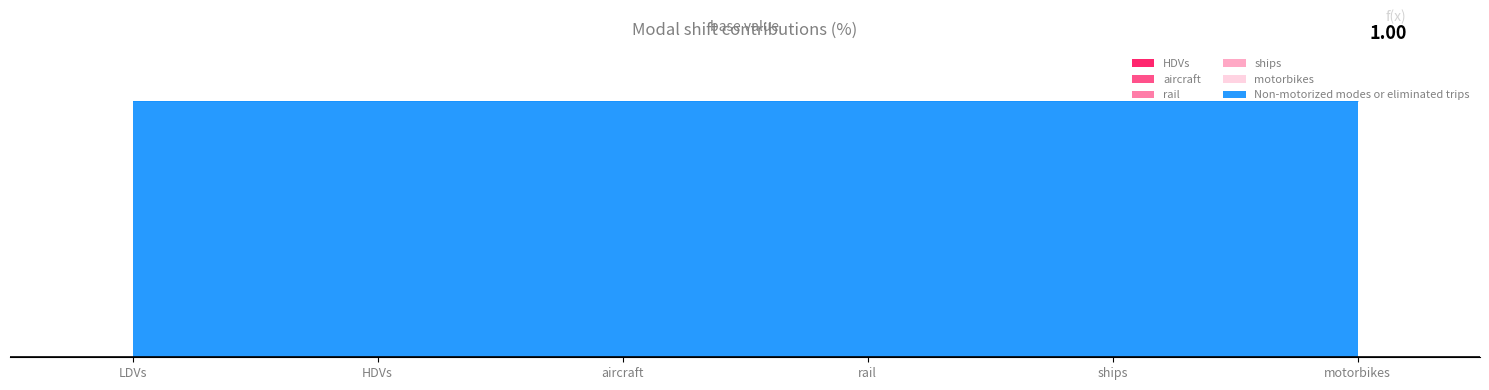

Reading left to right, what are all the values shown in this chart?

HDVs: 0	0	0	0	0	0
aircraft: 0	0	0	0	0	0
rail: 0	0	0	0	0	0
ships: 0	0	0	0	0	0
motorbikes: 0	0	0	0	0	0
Non-motorized modes or eliminated trips: 1	1	1	1	1	1